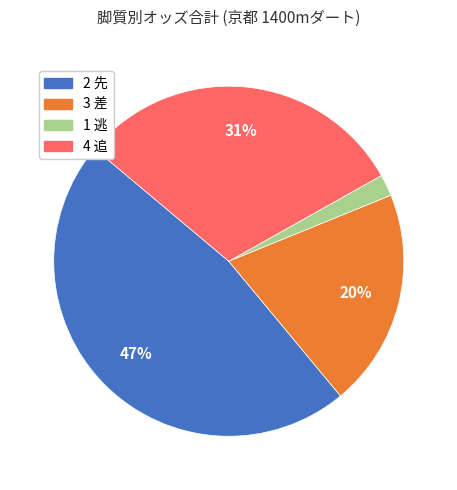

Does any single category account for the majority?

No